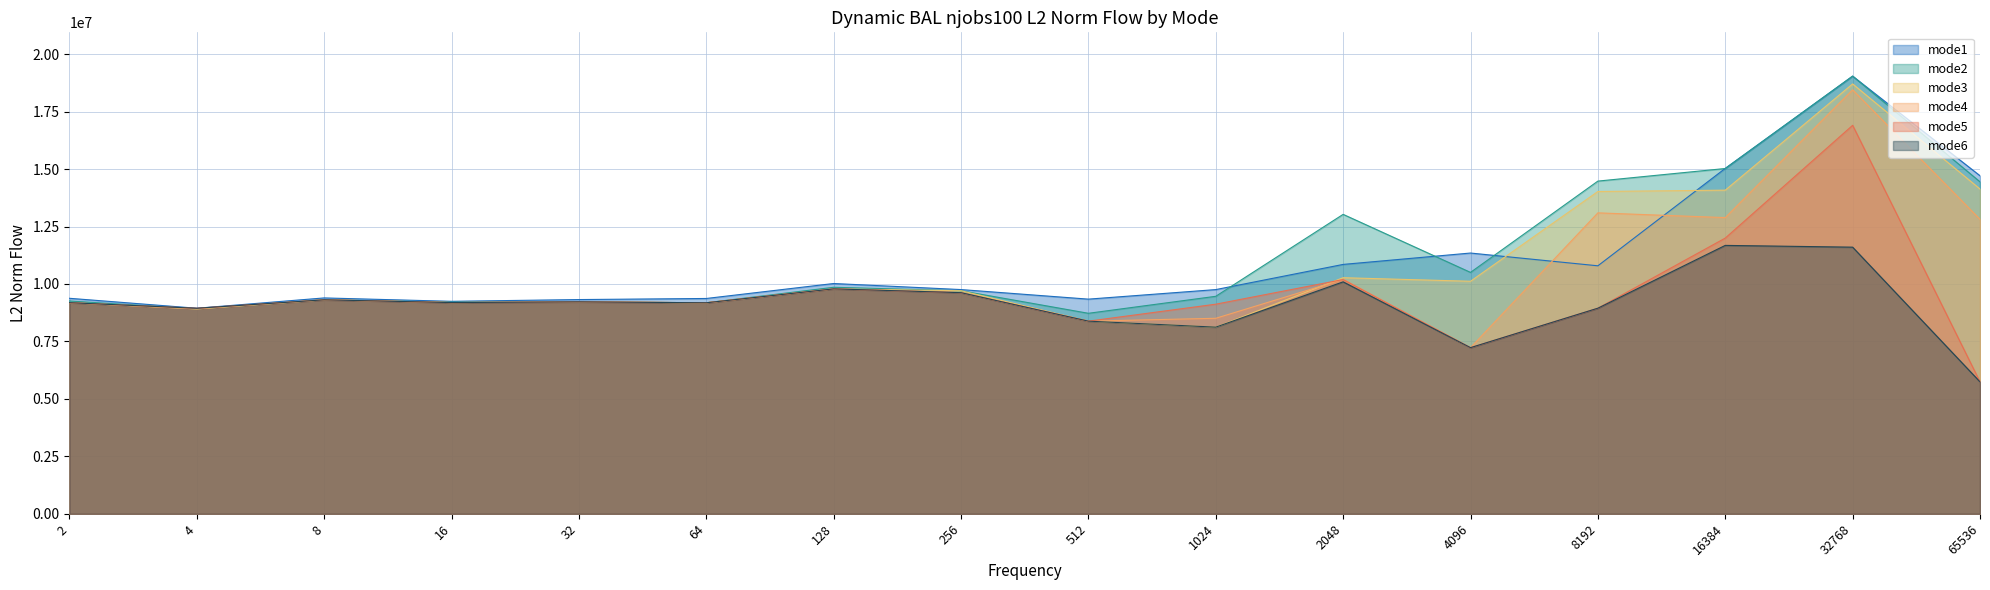

What is the sum of the mode2 values at 65536 and 16?

23655900.9